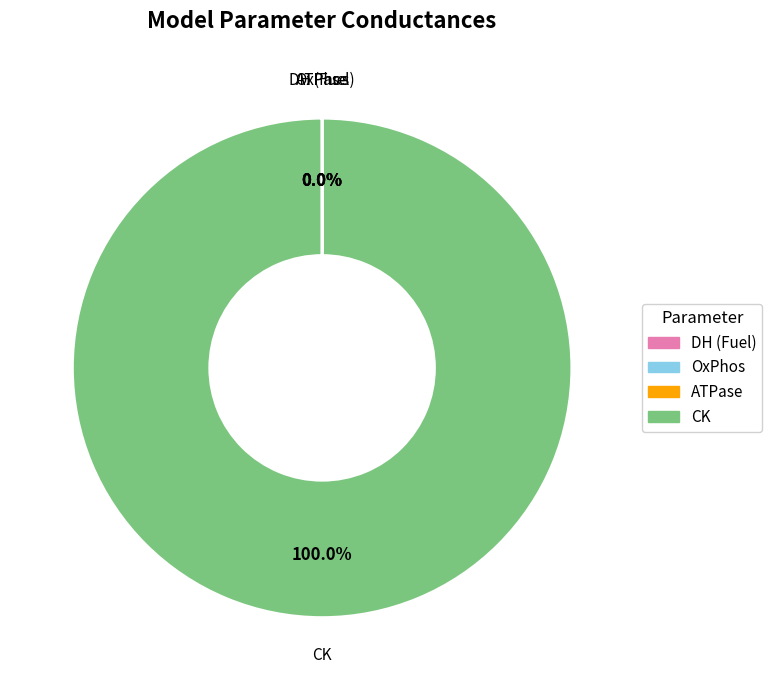

To the nearest percent, what is the difference between the largest and smallest slice percentages?

100%